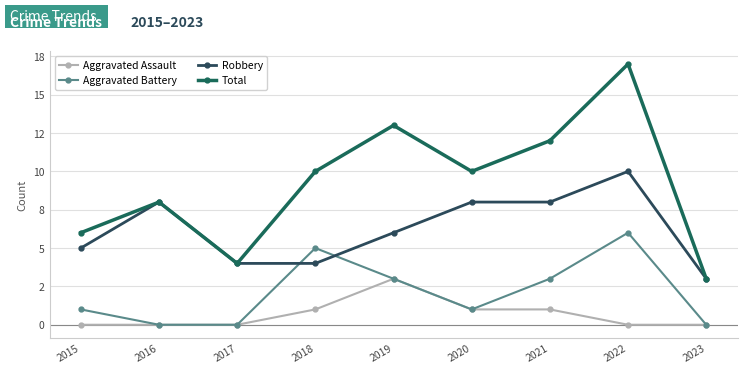

The Aggravated Assault series shows 1 at 2018. True or false?

True